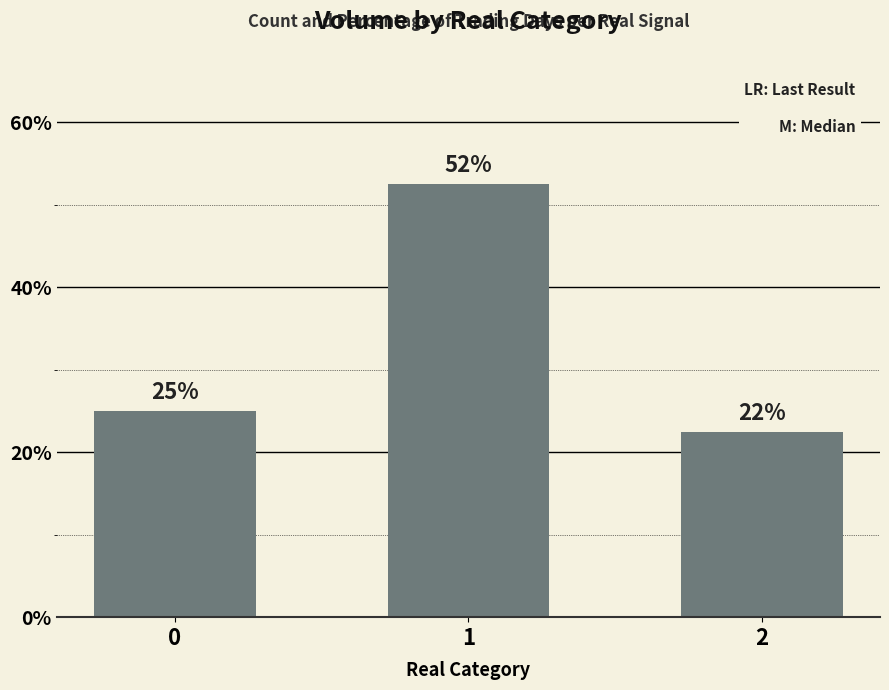

What is the maximum value shown in the chart?

52.5